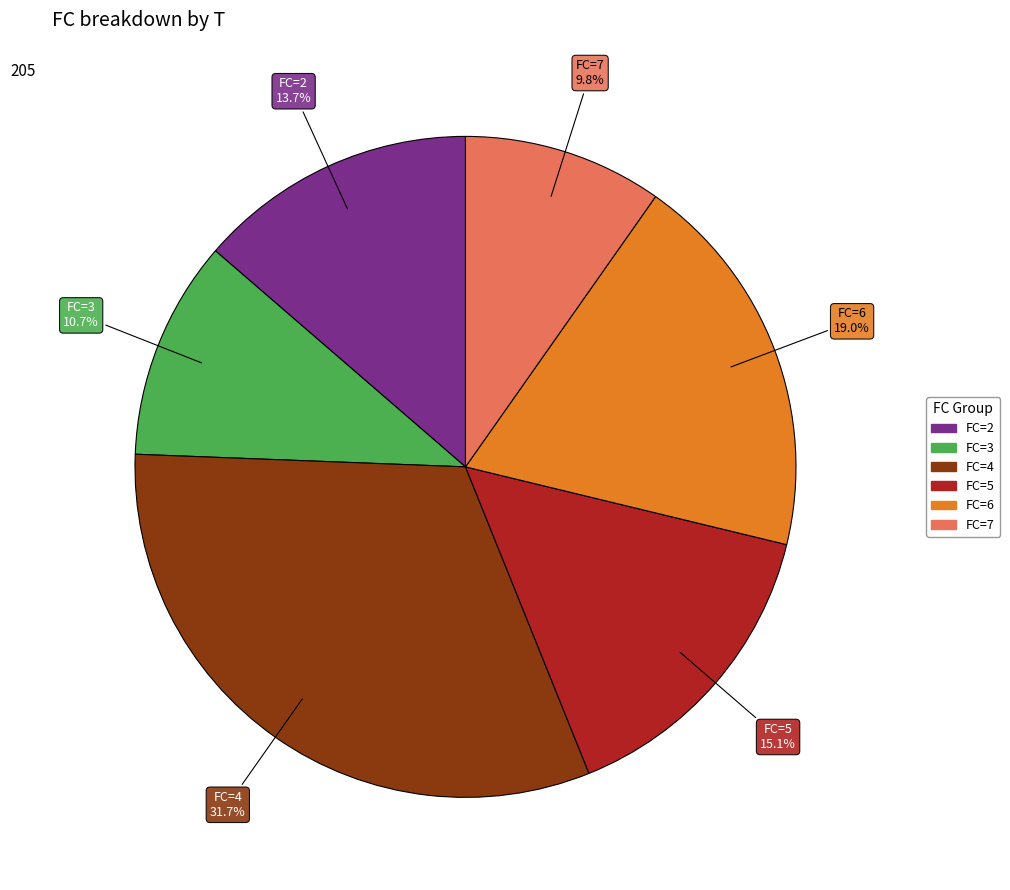

Does any single category account for the majority?

No